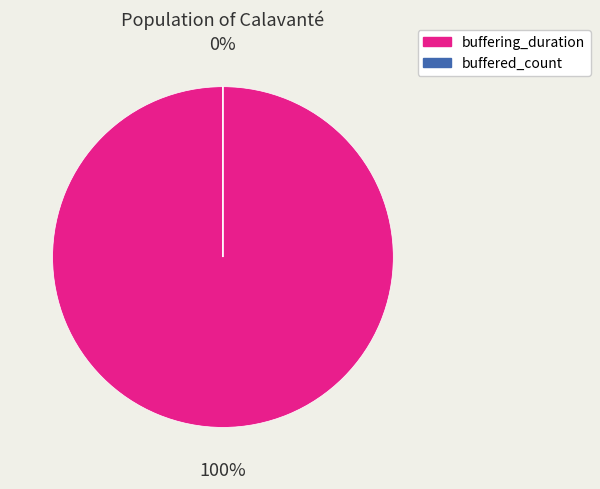

How many slices are in this pie chart?

2